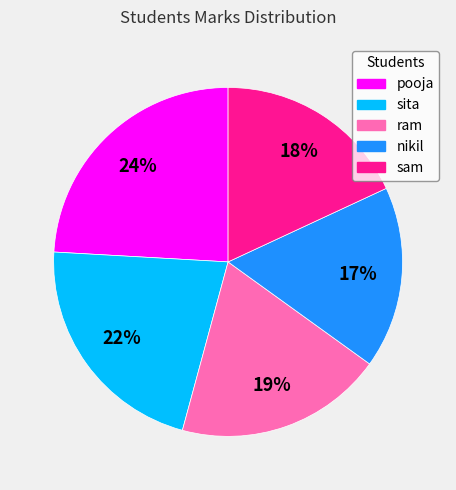

To the nearest percent, what is the average slice percentage?

20%